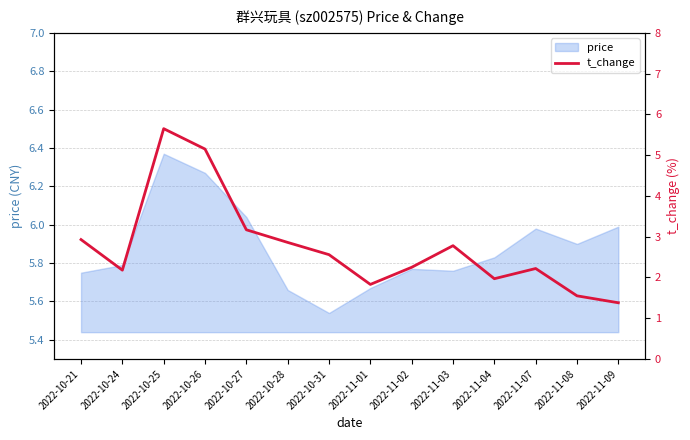

The price series shows 2.9 at 2022-11-09. True or false?

False